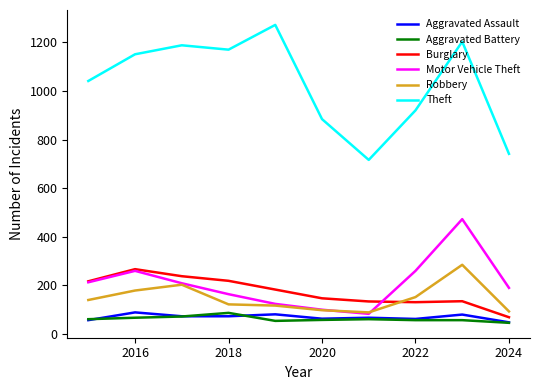

True or false: Theft and Burglary intersect in this chart.

False